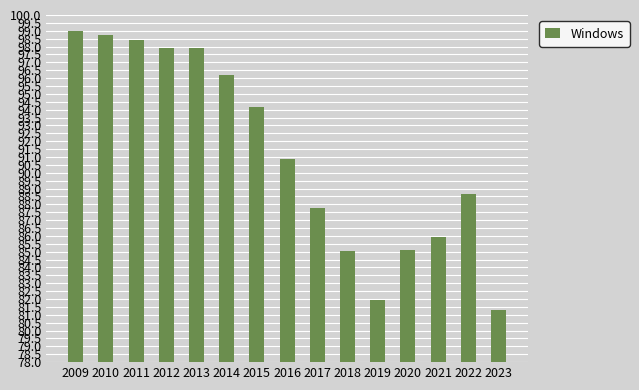

Read the value at 2014.

96.2